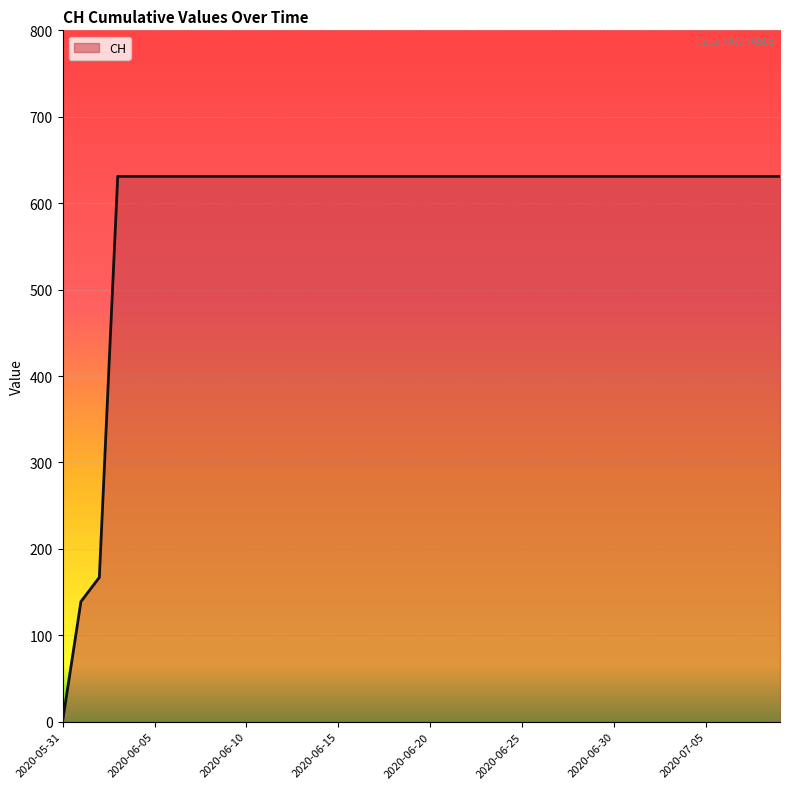

What is the average value?

591